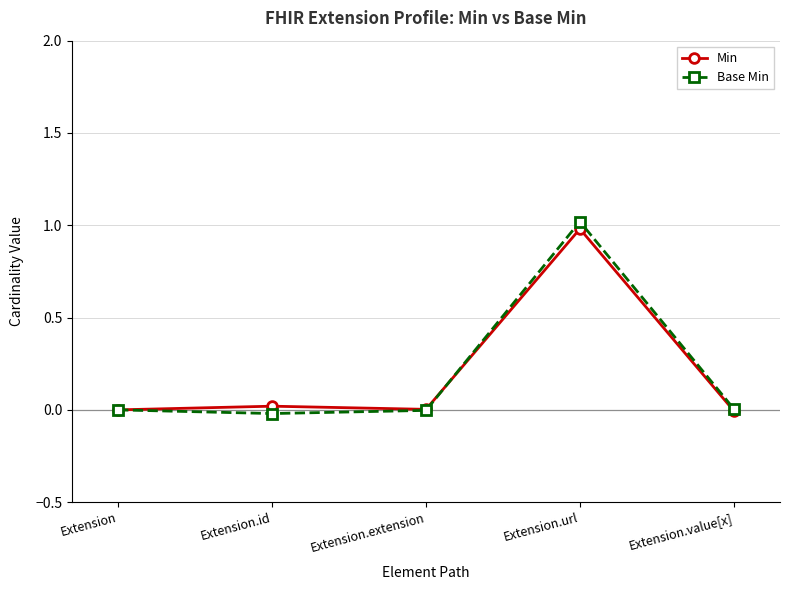

Which series has the widest spread of values?

Base Min